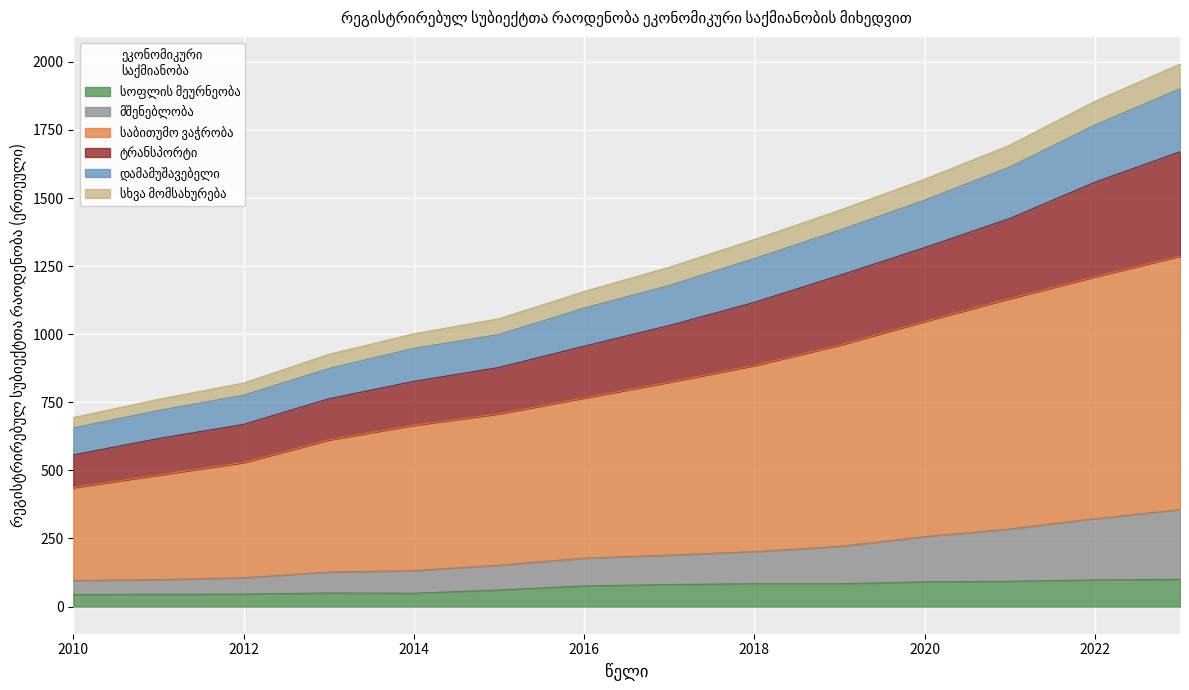

Which label corresponds to the smallest value in the chart?

2010